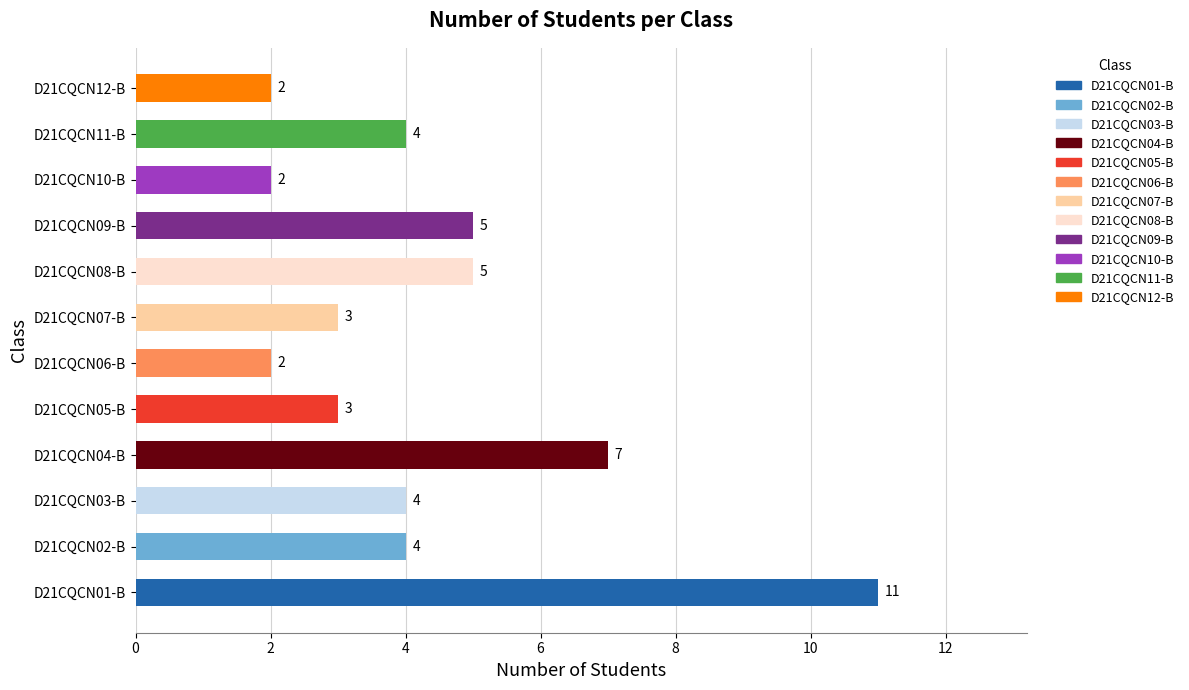

Does the chart contain any negative values?

No